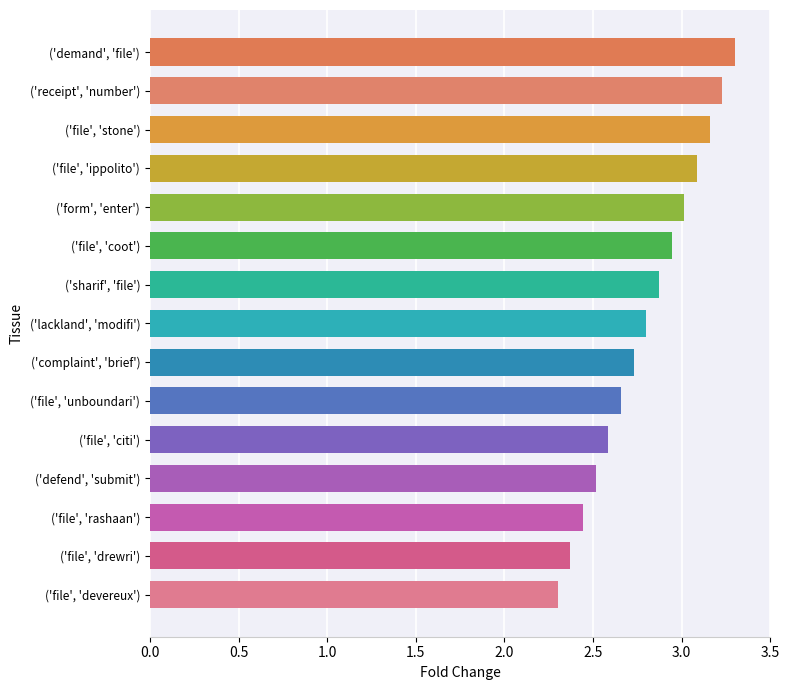

What is the difference between the maximum and minimum values?

1.0